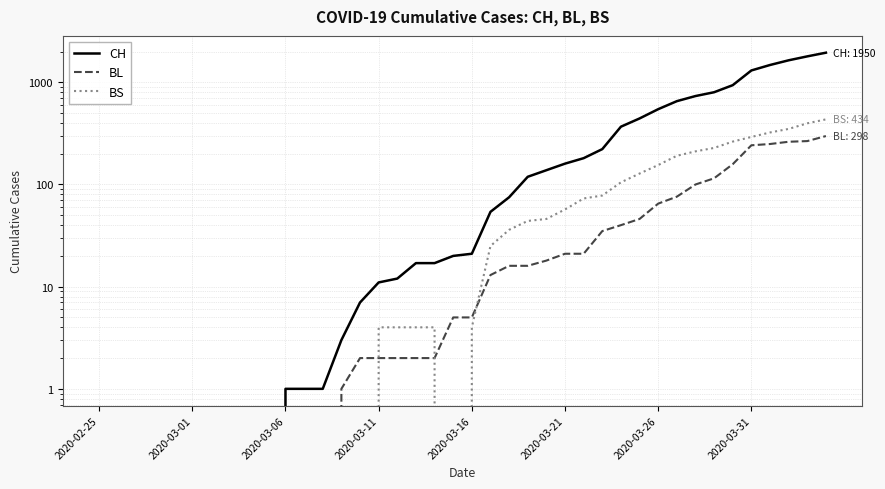

List the series in order of their peak value, lowest first.

BL, BS, CH